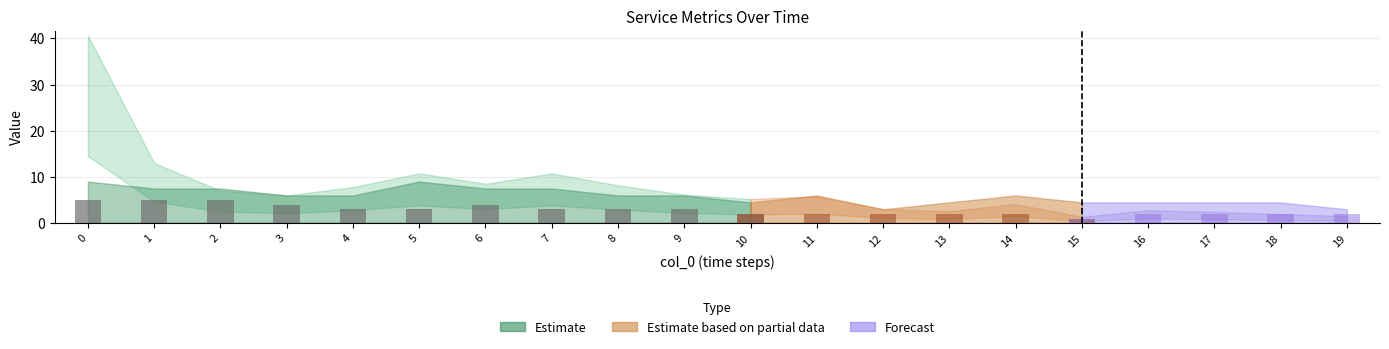

Does the chart contain stacked bars?

No